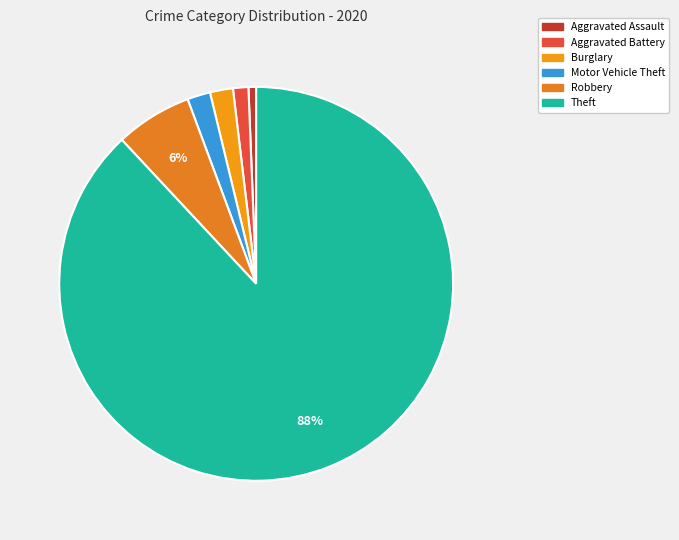

To the nearest percent, what is the difference between the largest and smallest slice percentages?

87%